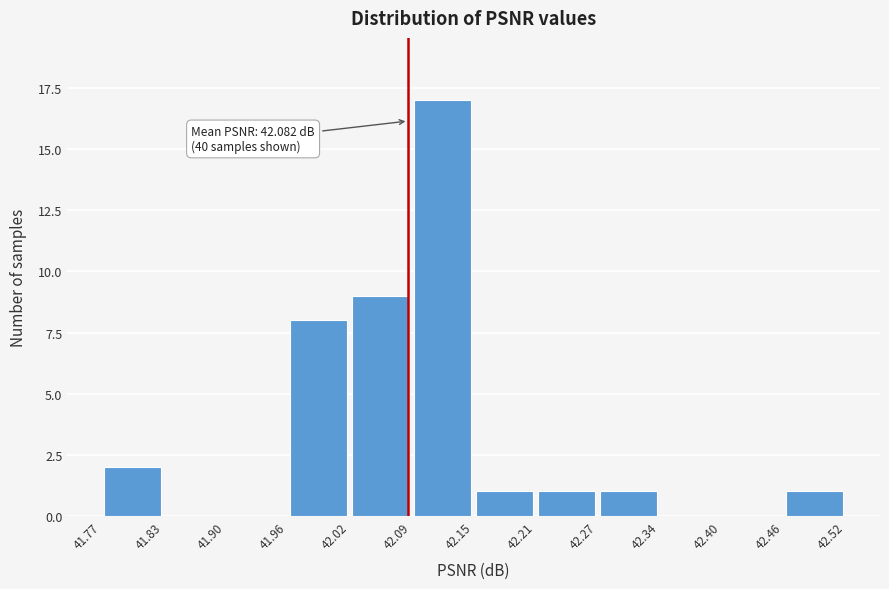

Which range on the x-axis has the tallest bar?

42.09 to 42.15